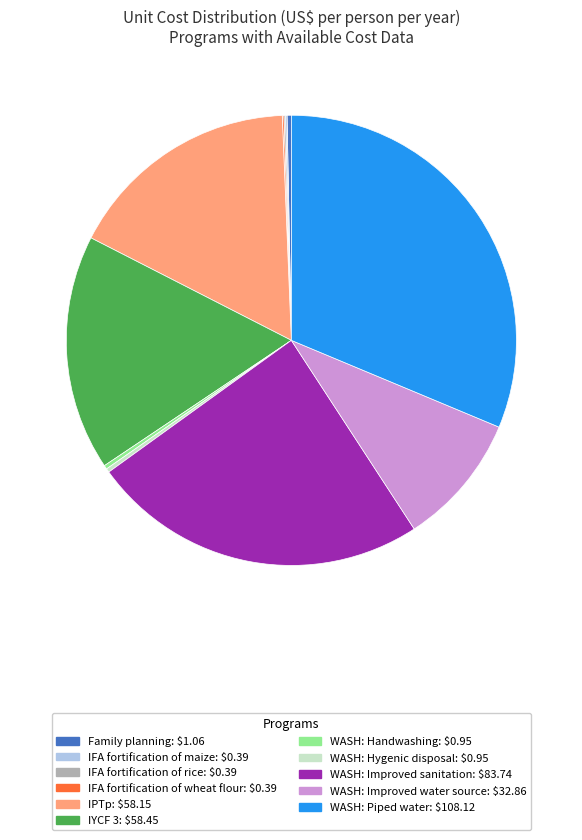

Which has a higher value, WASH: Improved sanitation or WASH: Improved water source?

WASH: Improved sanitation